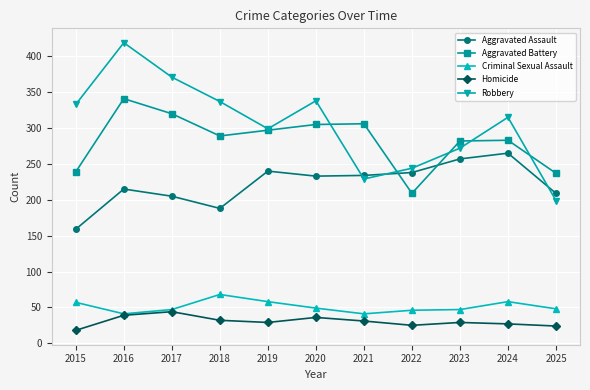

Rank the series at 2024 from lowest to highest value.

Homicide, Criminal Sexual Assault, Aggravated Assault, Aggravated Battery, Robbery